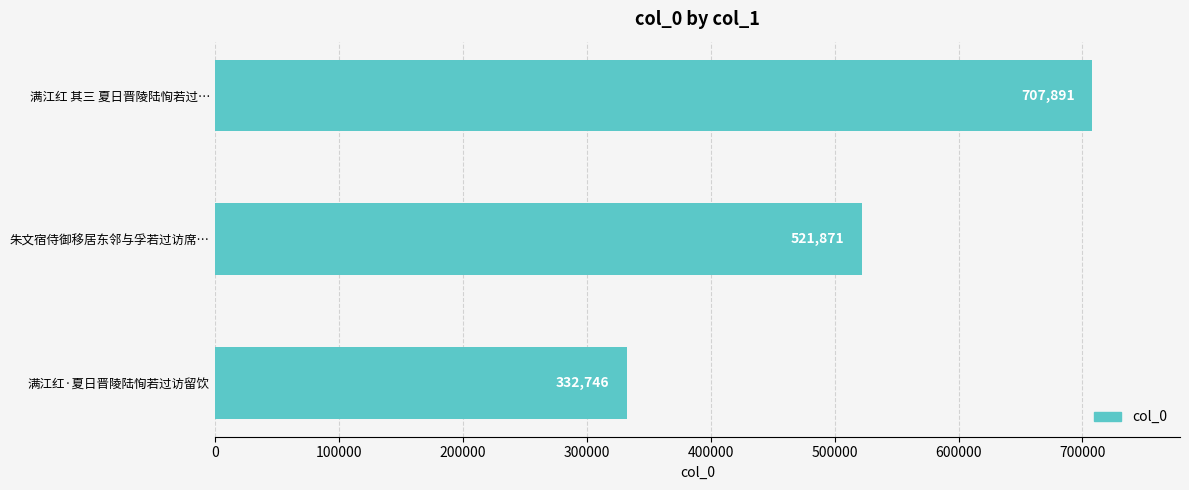

Reading top to bottom, extract all data points from this chart.

满江红 其三 夏日晋陵陆恂若过…=707891	朱文宿侍御移居东邻与孚若过访席…=521871	满江红·夏日晋陵陆恂若过访留饮=332746